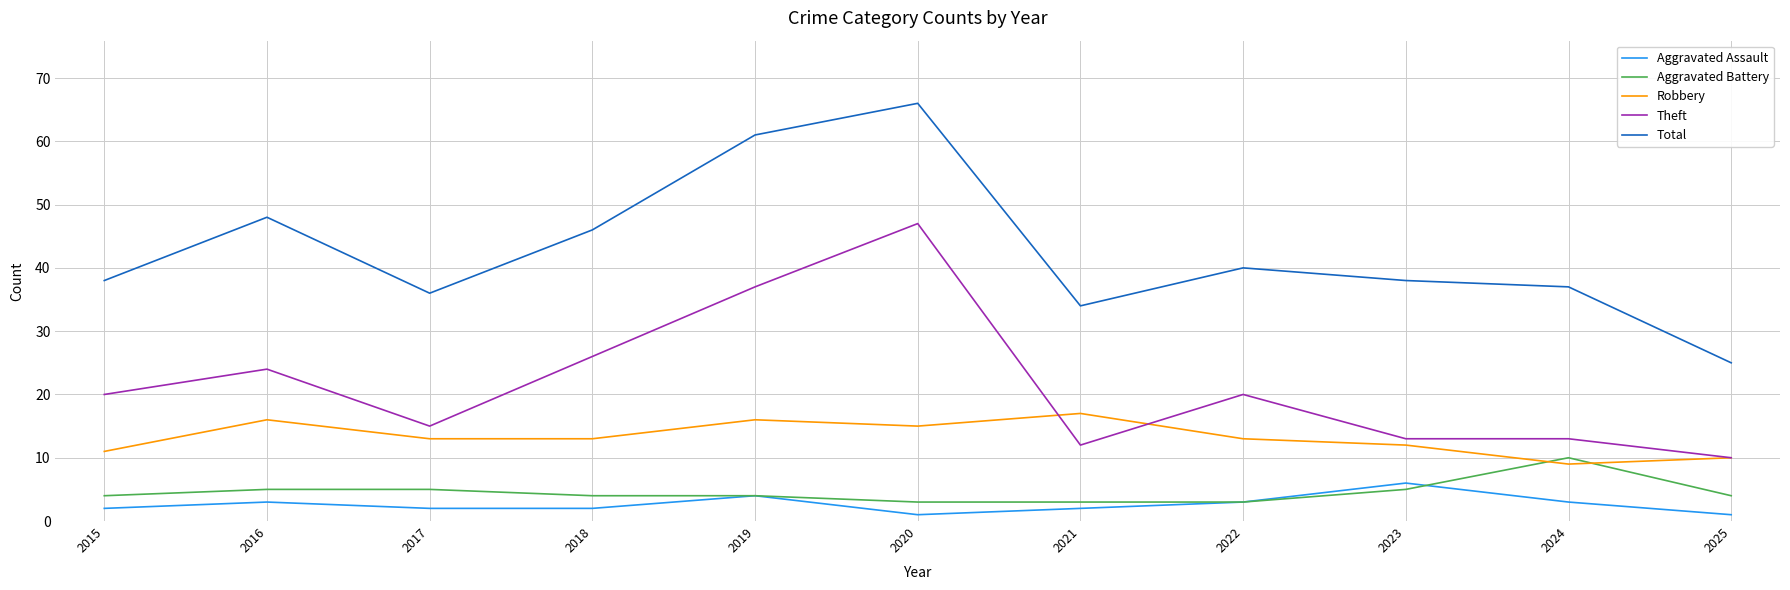

Reading left to right, transcribe all the data shown in this chart.

Aggravated Assault: 2015=2	2016=3	2017=2	2018=2	2019=4	2020=1	2021=2	2022=3	2023=6	2024=3	2025=1
Aggravated Battery: 2015=4	2016=5	2017=5	2018=4	2019=4	2020=3	2021=3	2022=3	2023=5	2024=10	2025=4
Robbery: 2015=11	2016=16	2017=13	2018=13	2019=16	2020=15	2021=17	2022=13	2023=12	2024=9	2025=10
Theft: 2015=20	2016=24	2017=15	2018=26	2019=37	2020=47	2021=12	2022=20	2023=13	2024=13	2025=10
Total: 2015=38	2016=48	2017=36	2018=46	2019=61	2020=66	2021=34	2022=40	2023=38	2024=37	2025=25